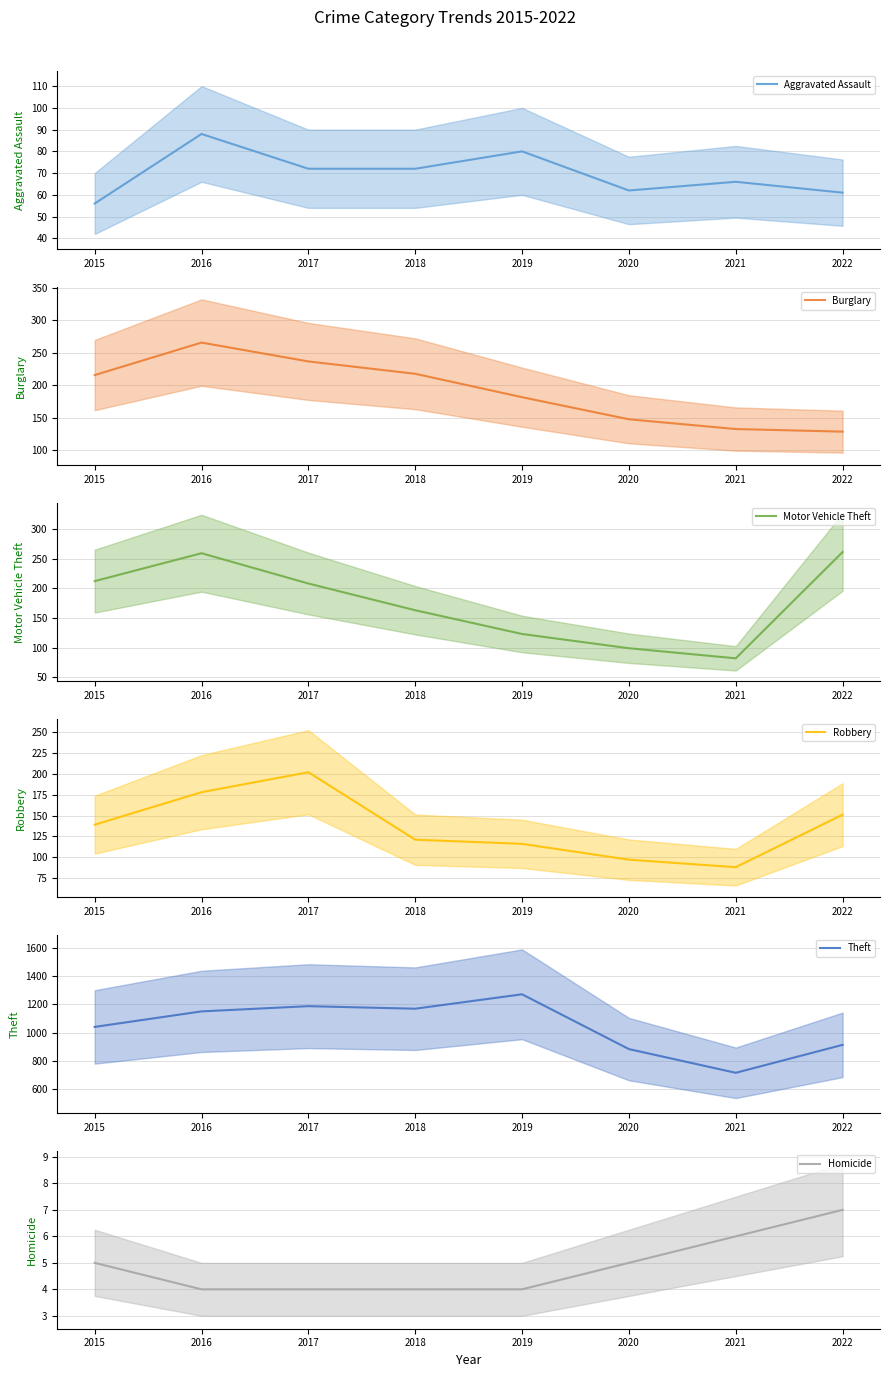

What is the difference between the second highest and second lowest values in the Theft series?

304